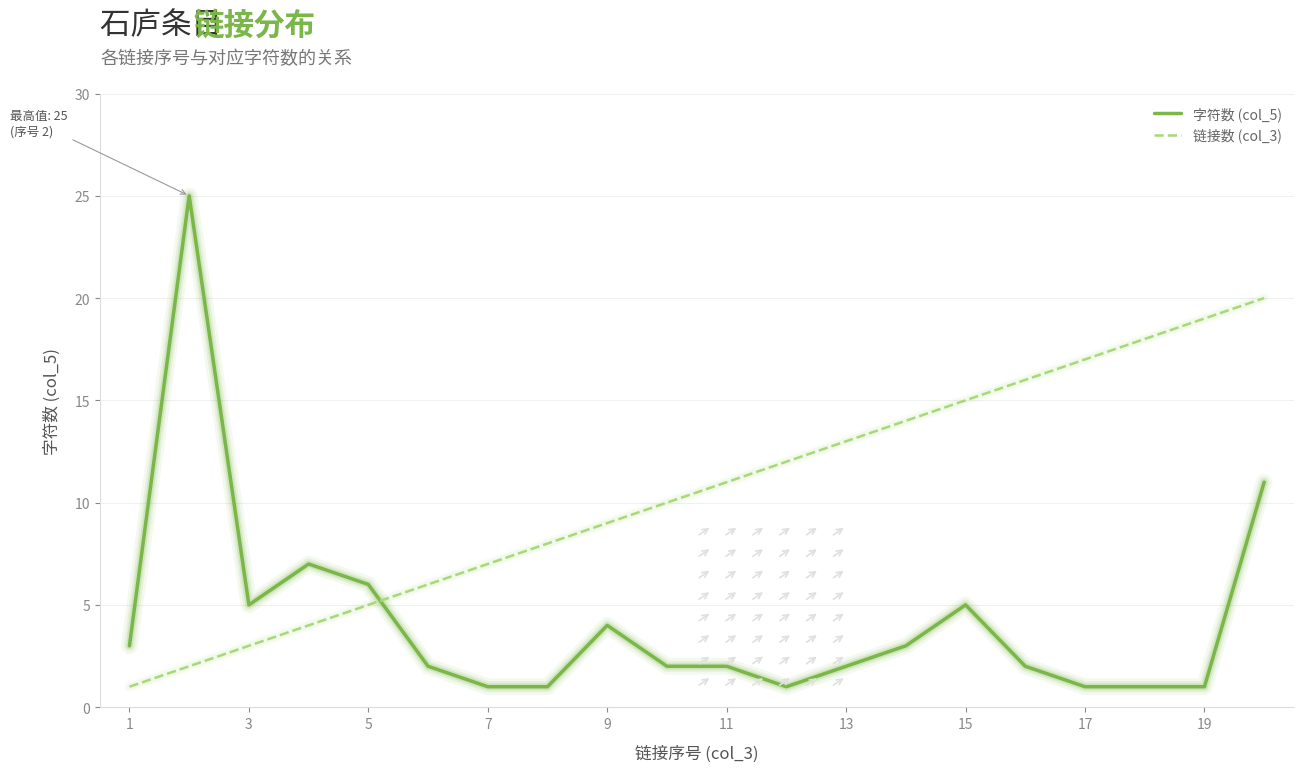

Which series ends up on top after the final intersection of 字符数 (col_5) and 链接数 (col_3)?

链接数 (col_3)